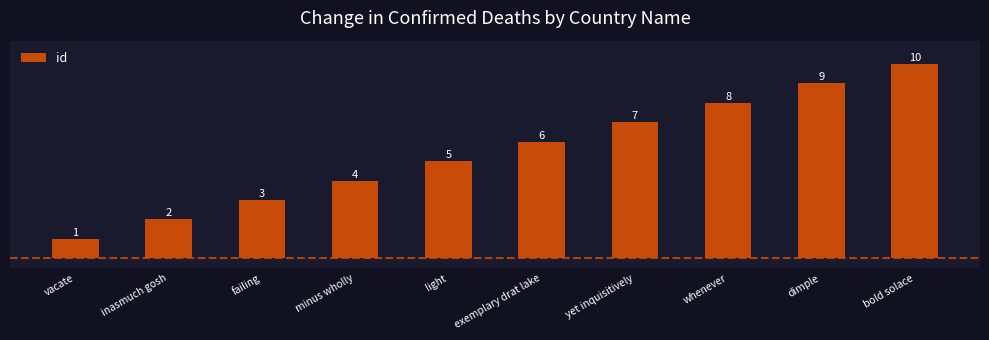

Reading right to left, transcribe all the data shown in this chart.

bold solace=10	dimple=9	whenever=8	yet inquisitively=7	exemplary drat lake=6	light=5	minus wholly=4	failing=3	inasmuch gosh=2	vacate=1